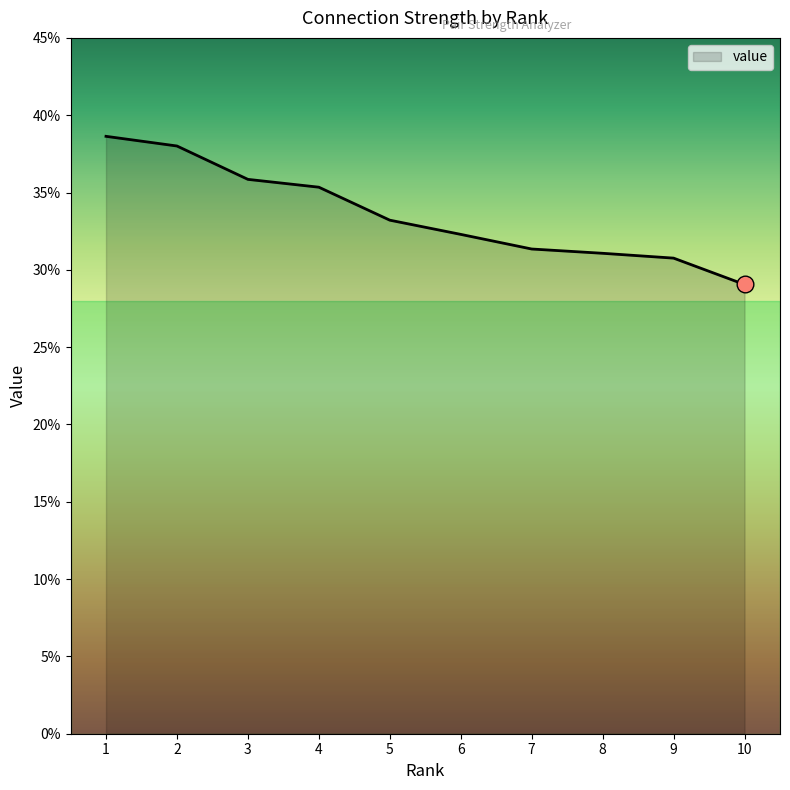

Reading left to right, what are all the values shown in this chart?

1=0.4	2=0.4	3=0.4	4=0.4	5=0.3	6=0.3	7=0.3	8=0.3	9=0.3	10=0.3